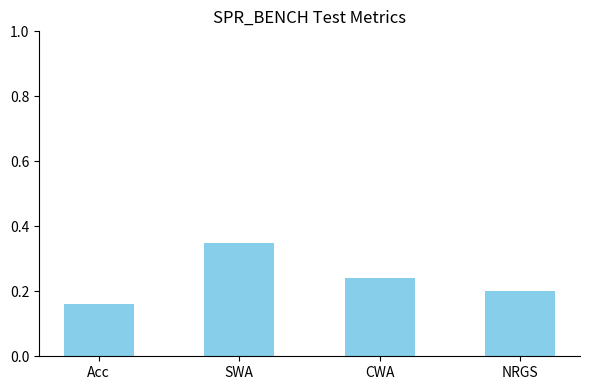

The chart shows a value of 0.3 at NRGS. True or false?

False